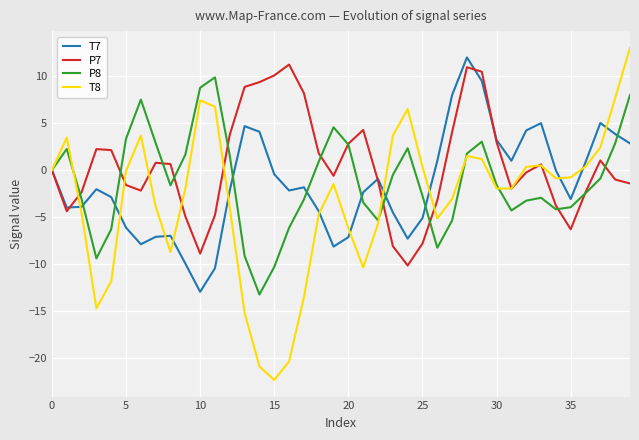

Which series has the largest total across all categories?

P7